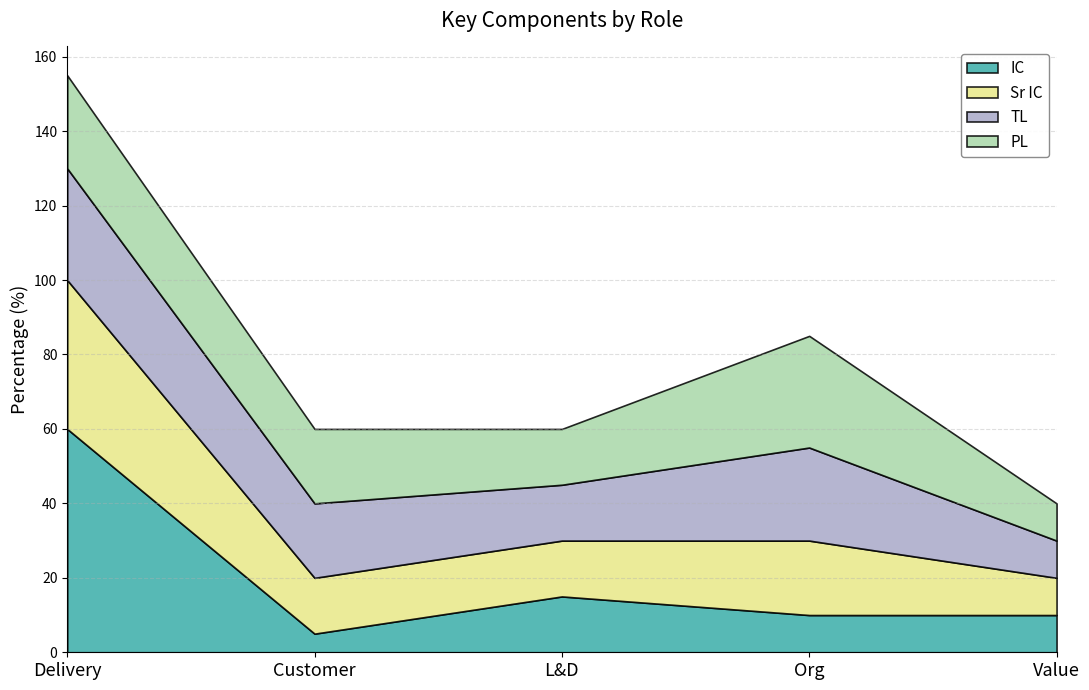

What position from the right is L&D?

3